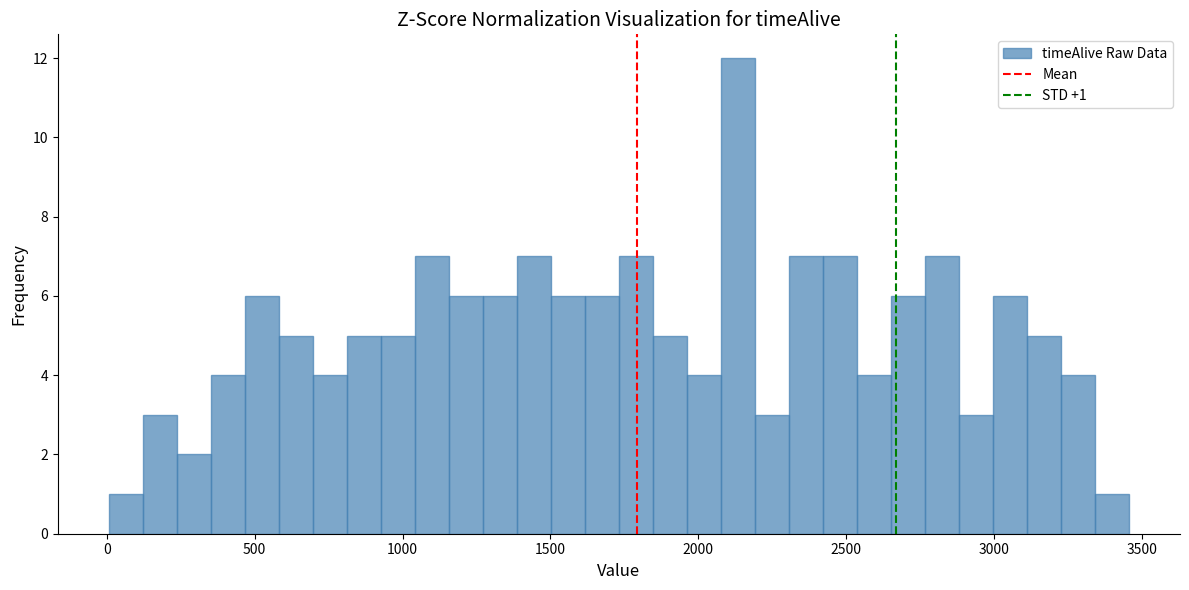

Around what value on the x-axis is the tallest bar? Give the approximate position of its centre, as read against the axis.

2150